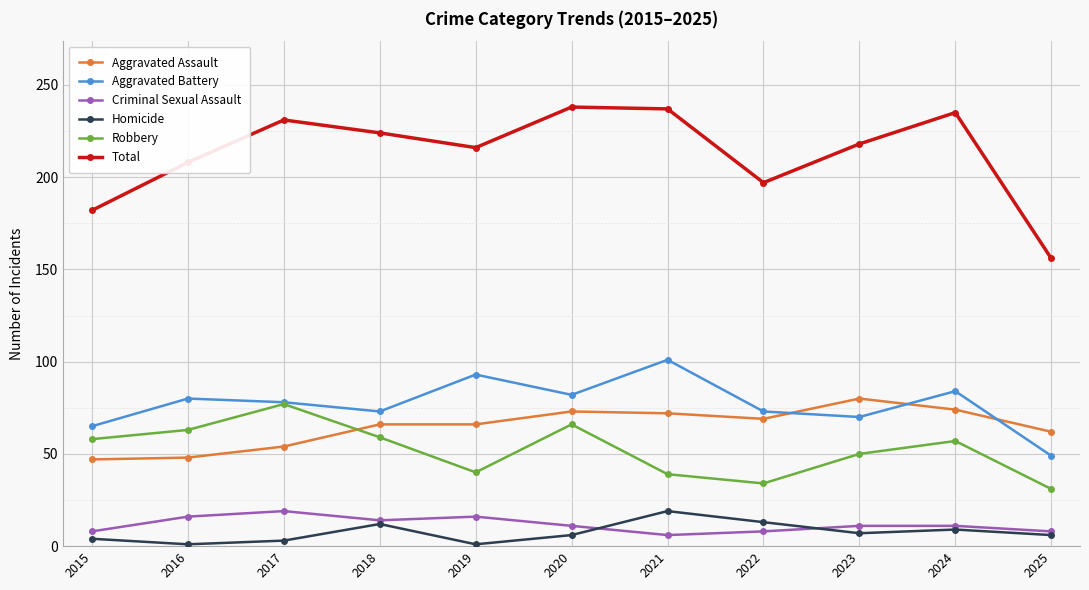

Is the value of Robbery at 2023 greater than the value of Total at 2024?

No